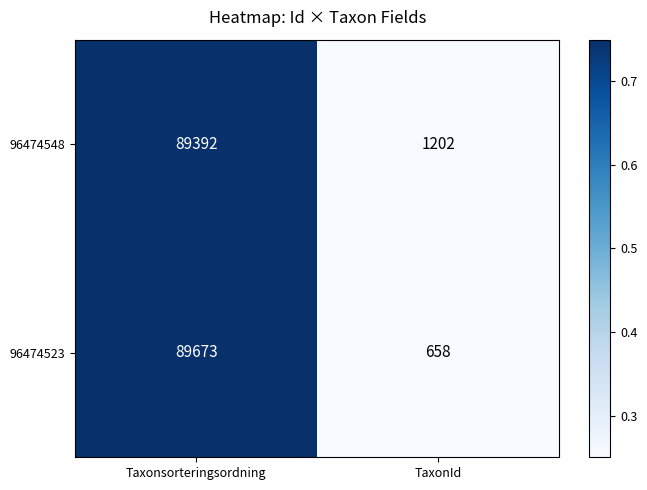

What is the greatest value displayed?

89673